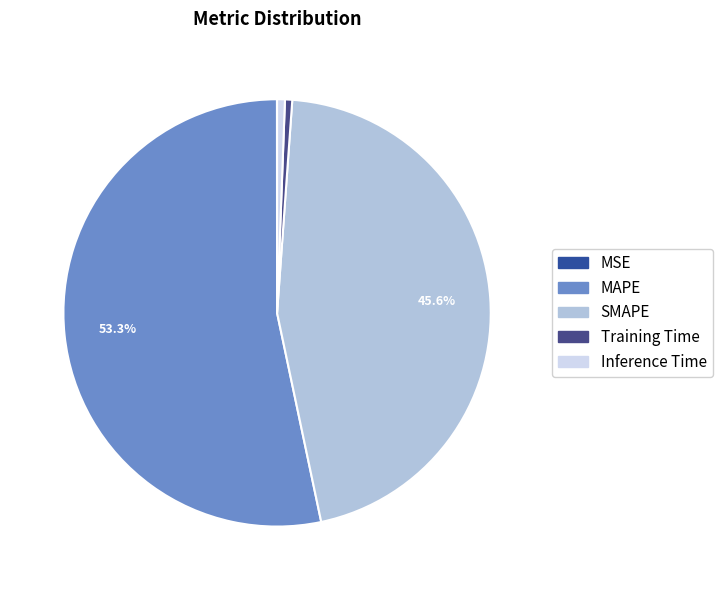

What is the majority slice?

MAPE